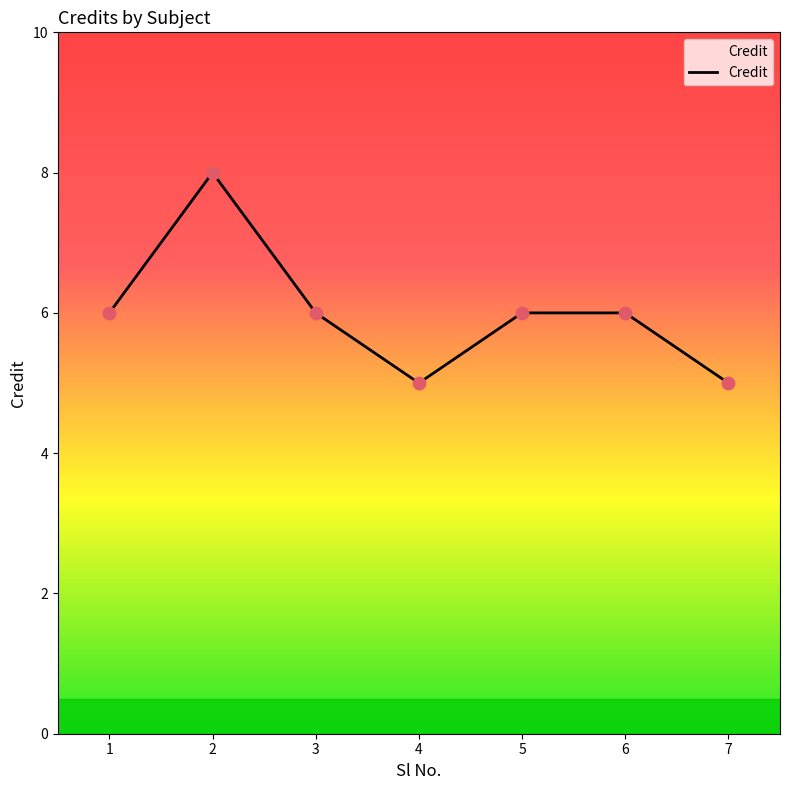

What is the change in value from 1 to 4?

-1